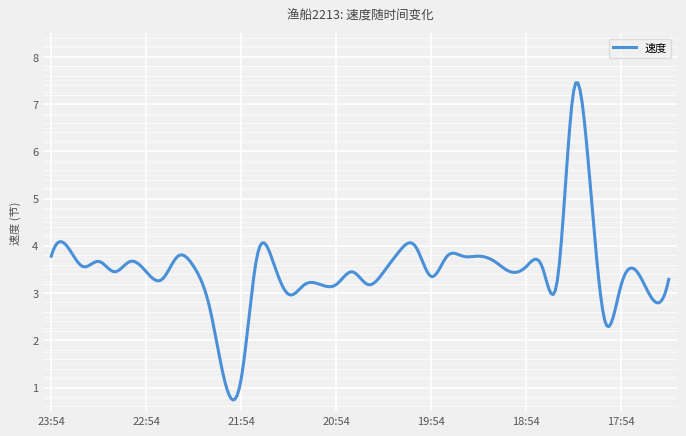

What is the difference between the maximum and minimum values?

6.7